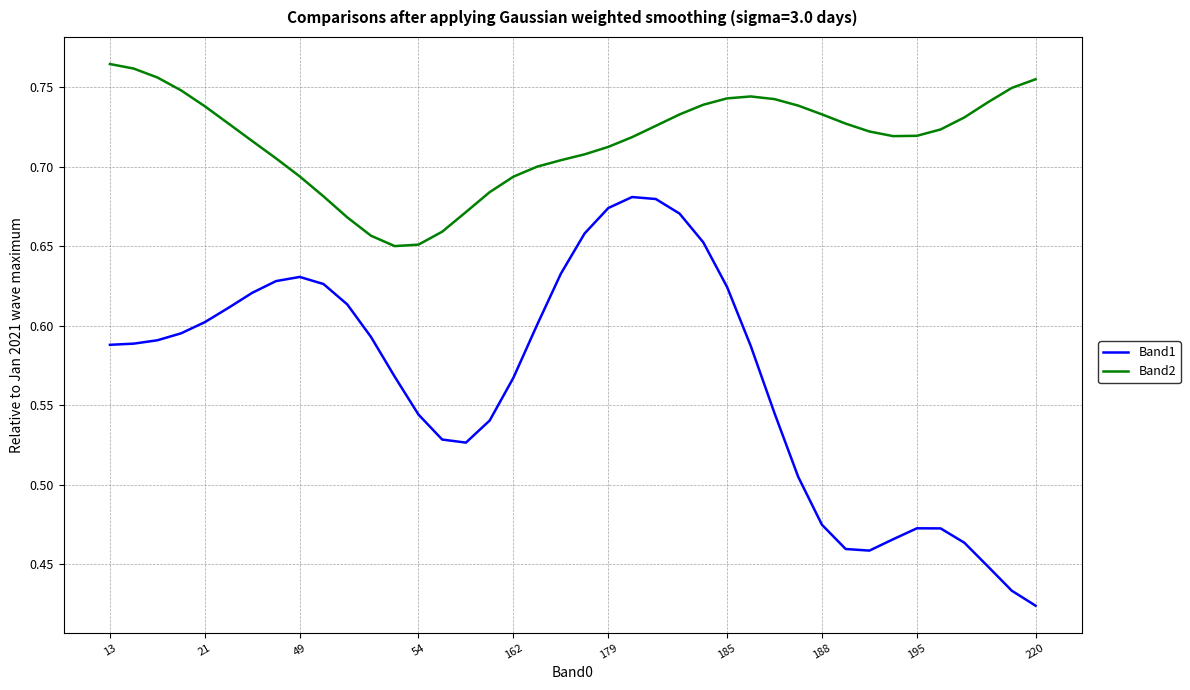

Which series has the largest total across all categories?

Band2